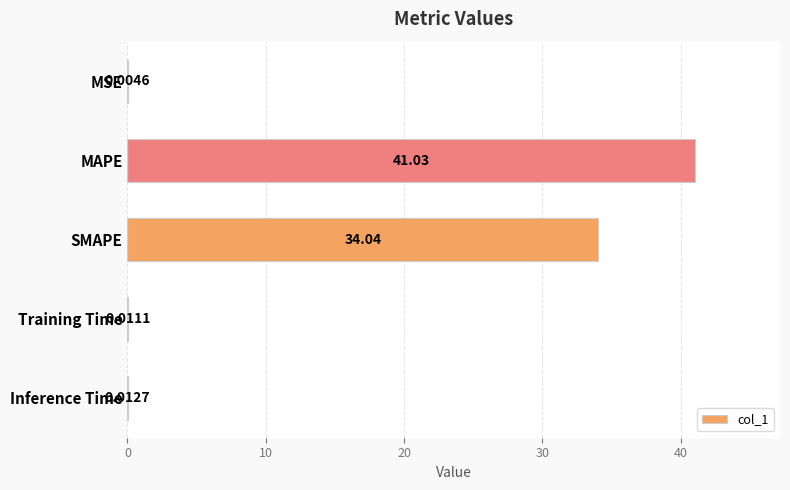

Where is the data nearest to the value 20?

SMAPE